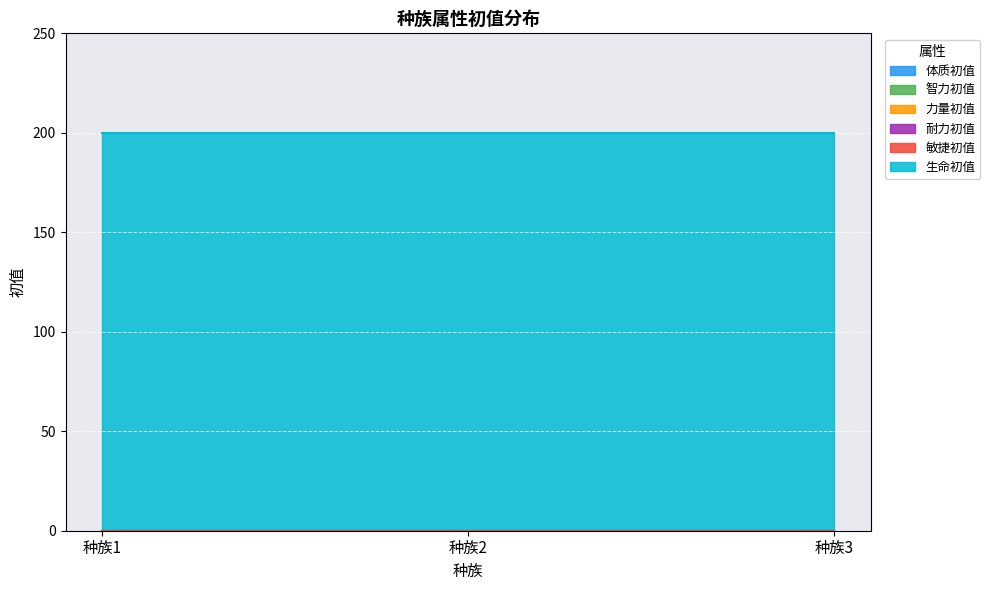

At which label is 智力初值 closest to 0?

1